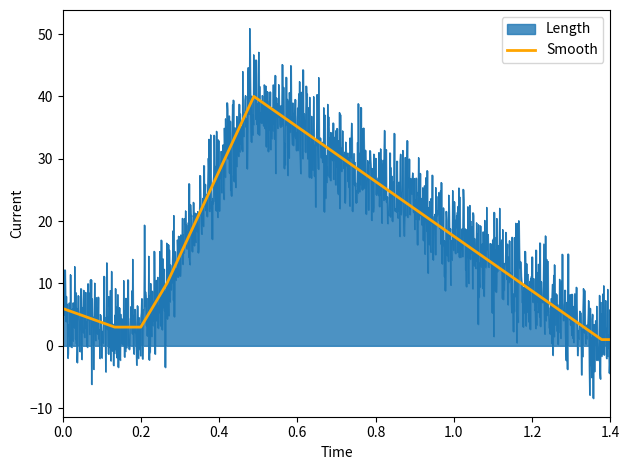

What is the highest value of the Smooth series?

40